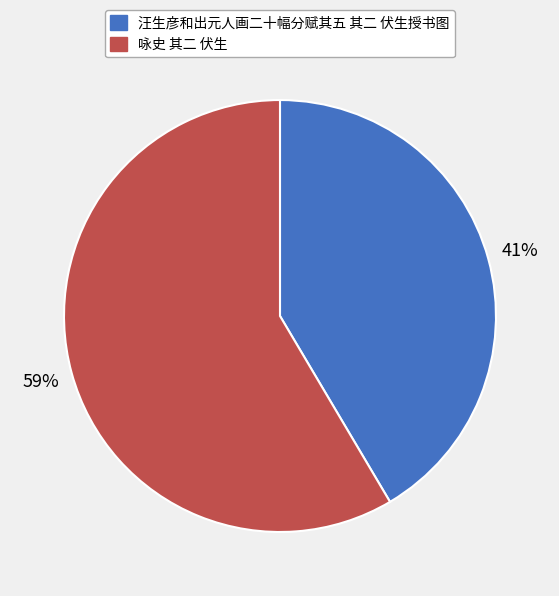

Which slice is the largest?

咏史 其二 伏生